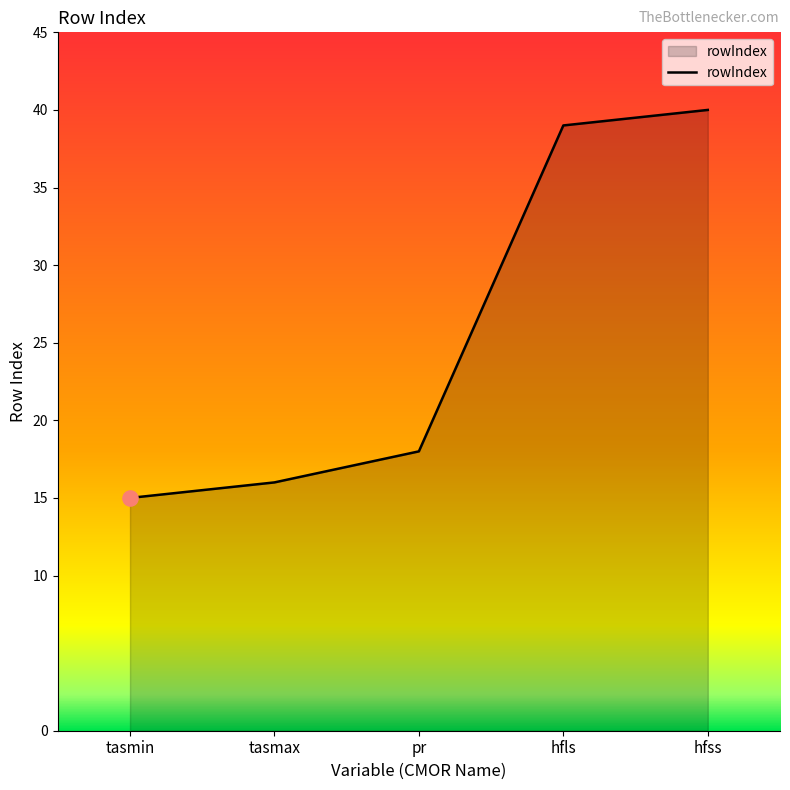

What is the change in value from pr to hfls?

+21